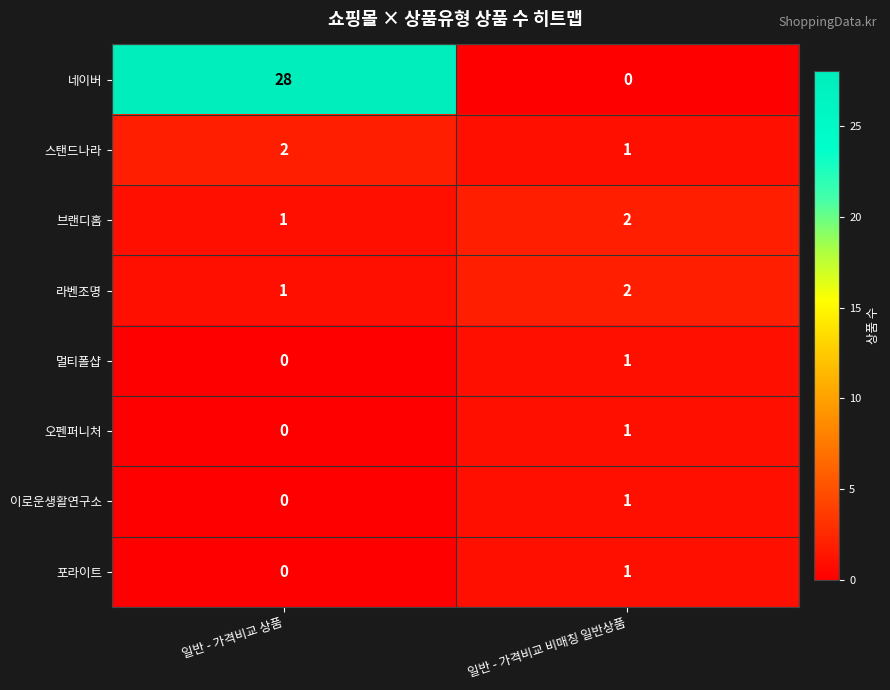

At which label is 멀티폴샵 closest to 0?

일반 - 가격비교 상품